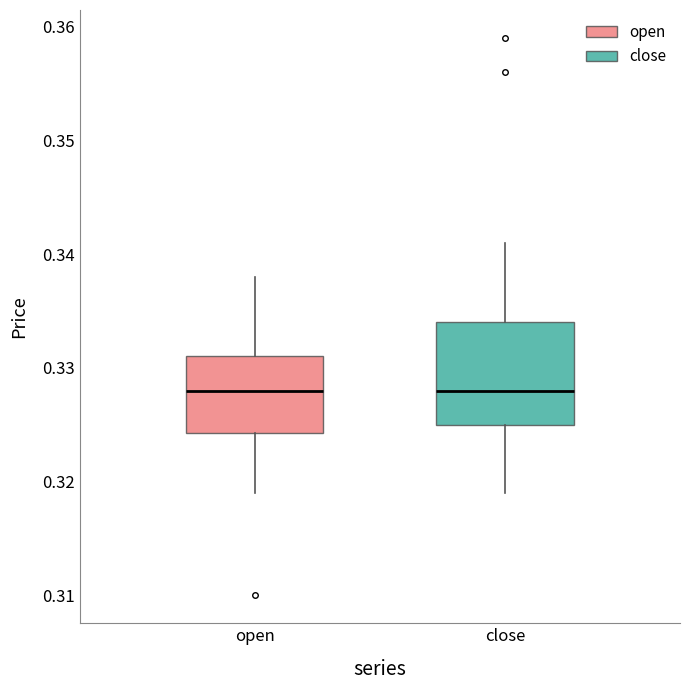

Where does the upper whisker of the box for close end on the y-axis? The values are not printed on the chart, so give them approximately, as read against the axis.

0.341